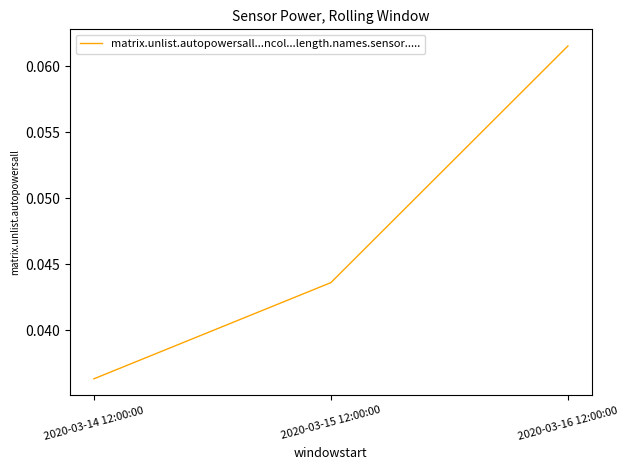

Does the chart display data point markers on the line(s)?

No